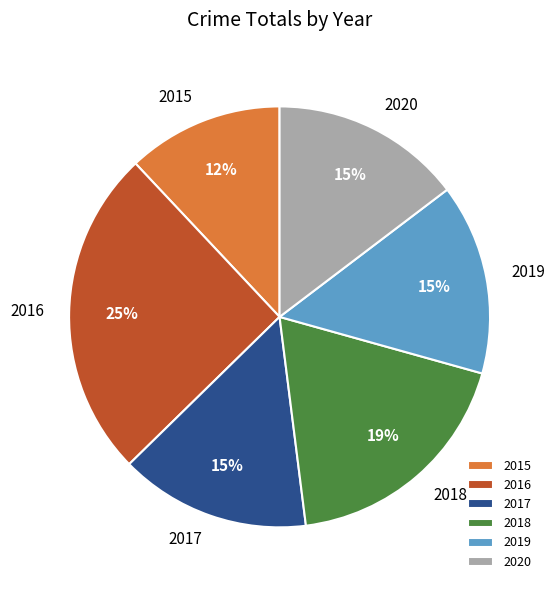

True or false: 2015 accounts for 1% of the total.

False